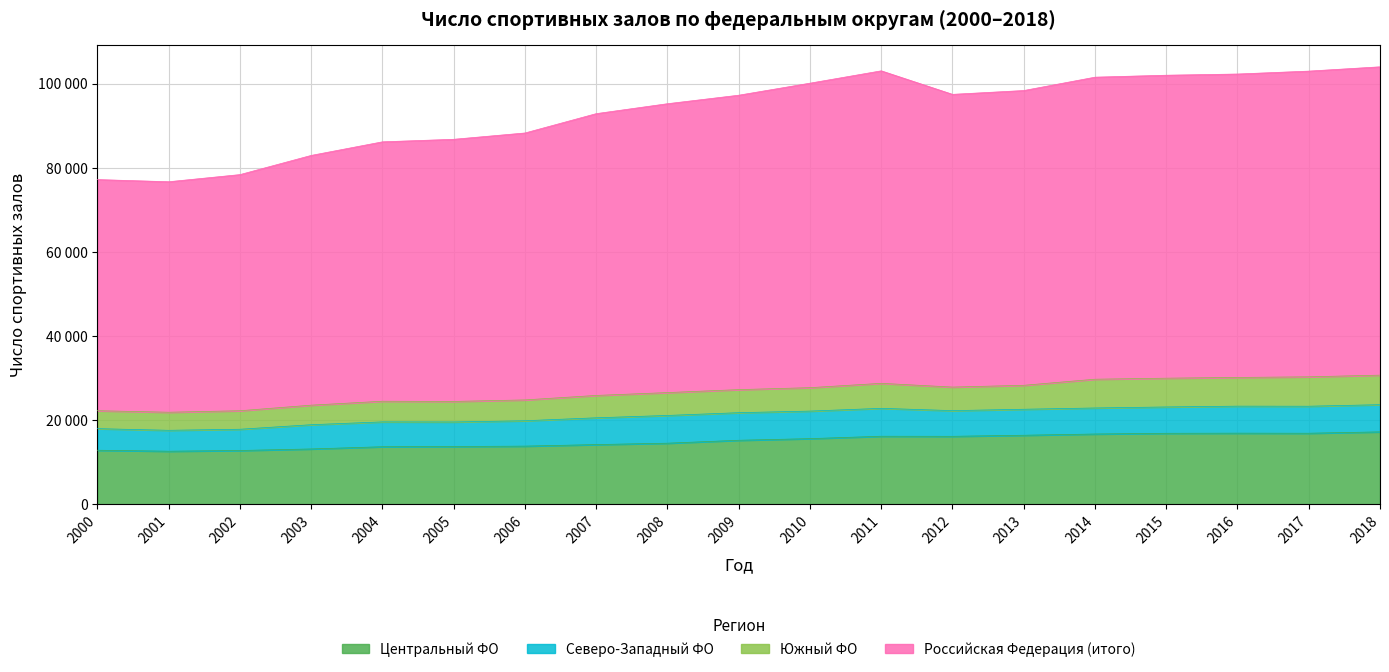

True or false: Российская Федерация (итого) and Центральный ФО cross at least once.

False